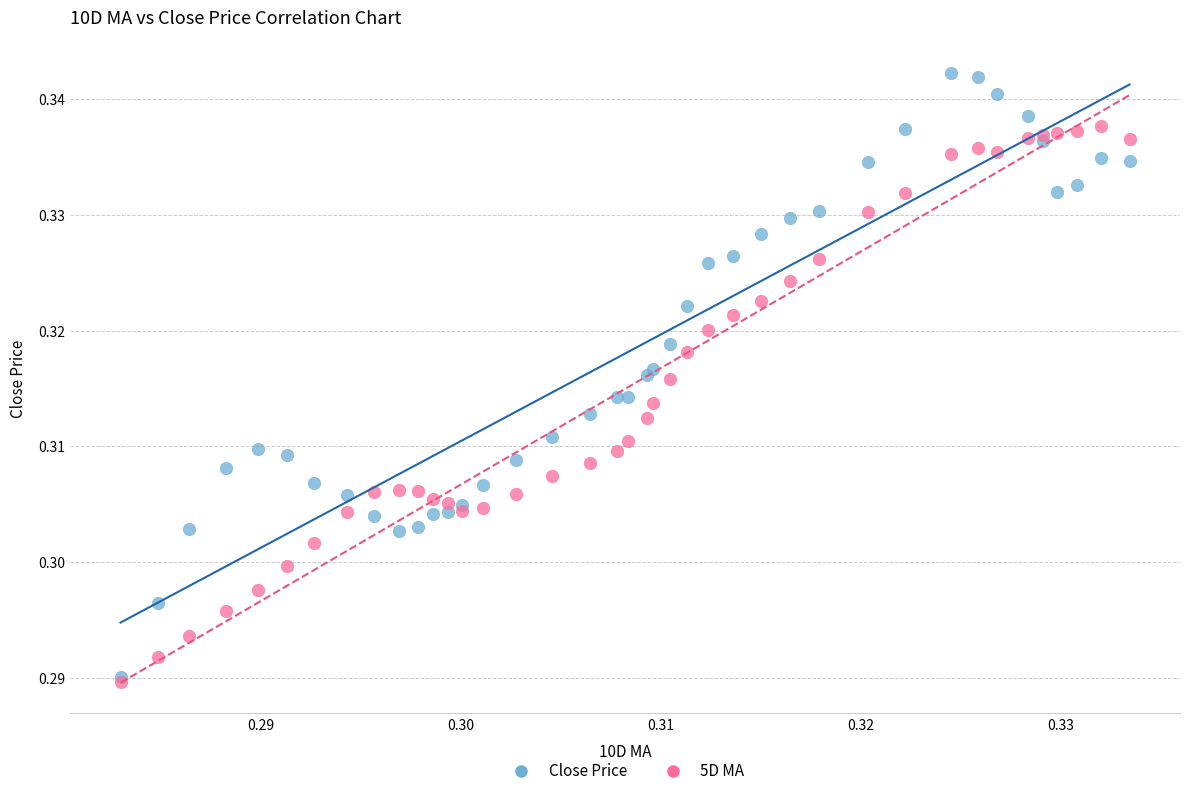

What are all the series names shown in the legend?

Close Price, 5D MA